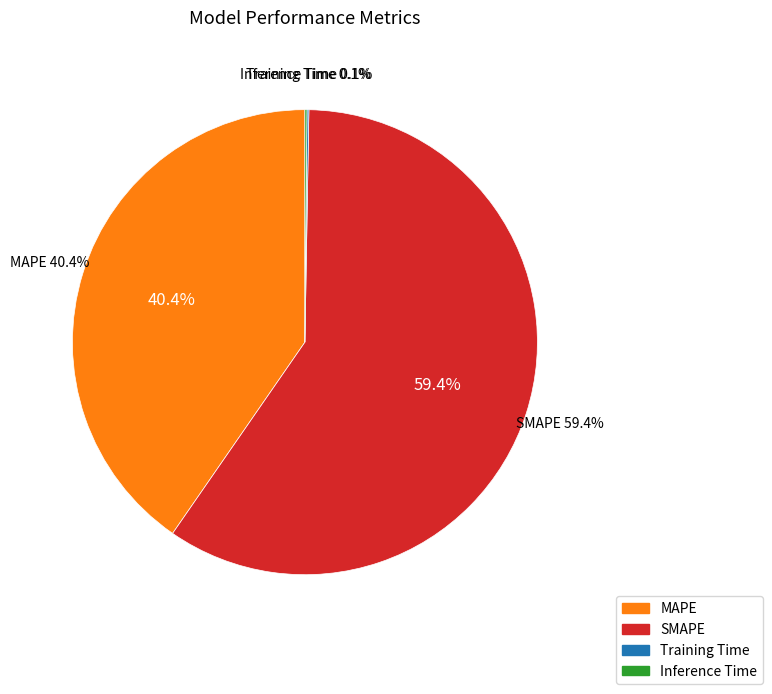

To the nearest percent, what portion does MAPE represent?

40%